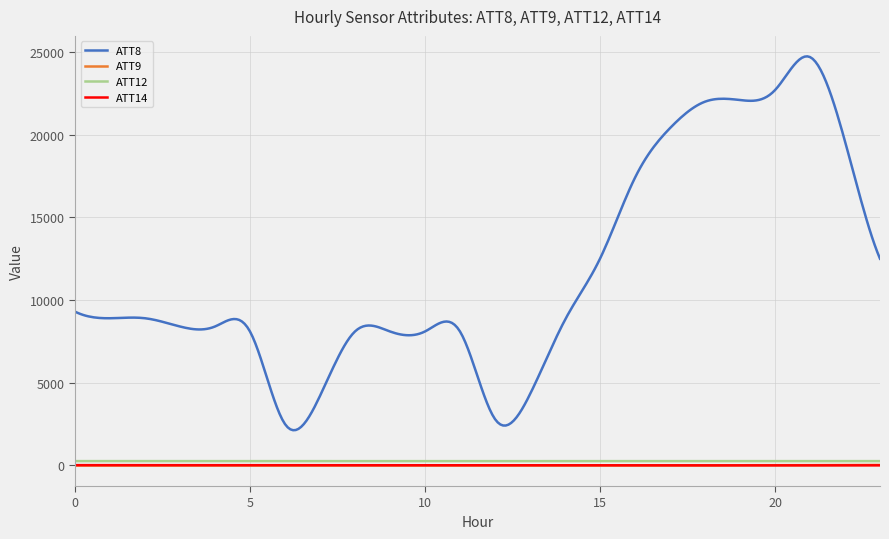

What is the sum of all ATT12 values?

77153.5